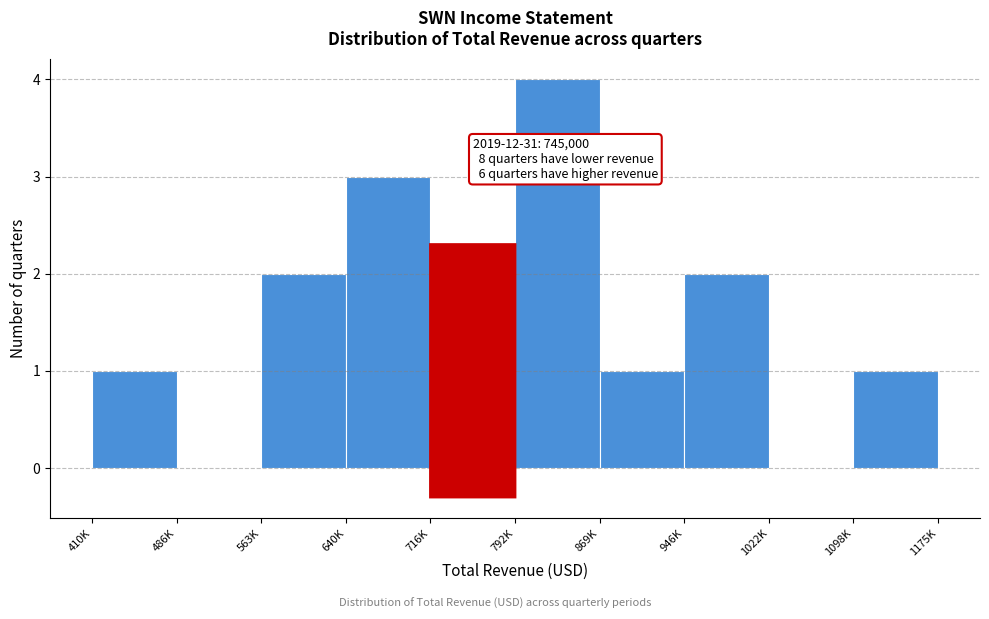

Reading right to left, what are all the values shown in this chart?

1098K=1	1022K=0	946K=2	869K=1	792K=4	716K=2	640K=3	563K=2	486K=0	410K=1